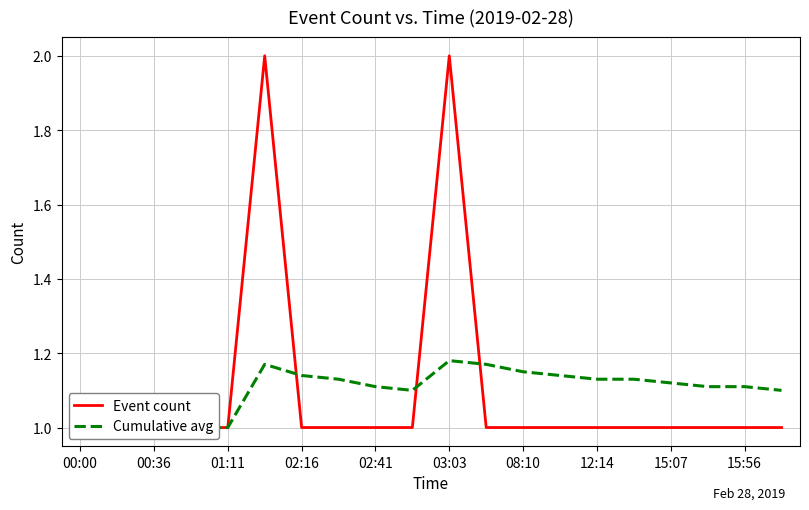

Which series has the largest total across all categories?

Event count